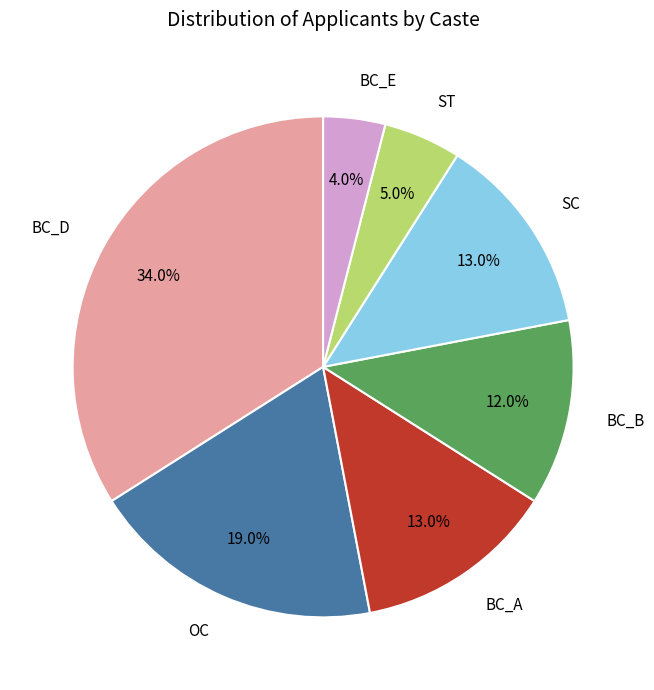

Is there any slice that represents more than half of the pie?

No